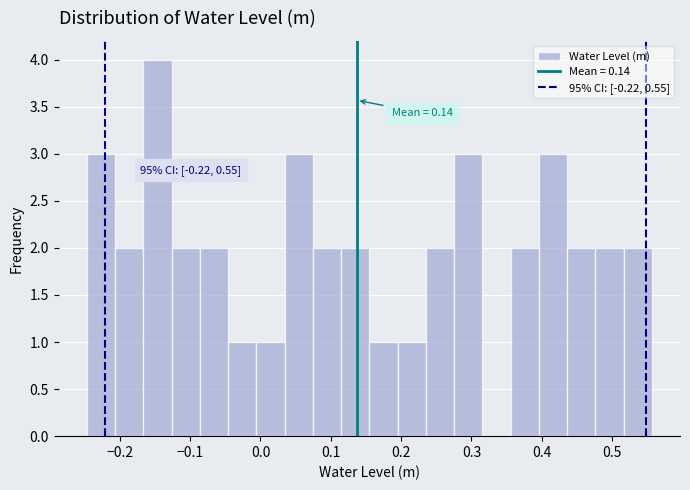

Which range on the x-axis has the tallest bar?

-0.17 to -0.13